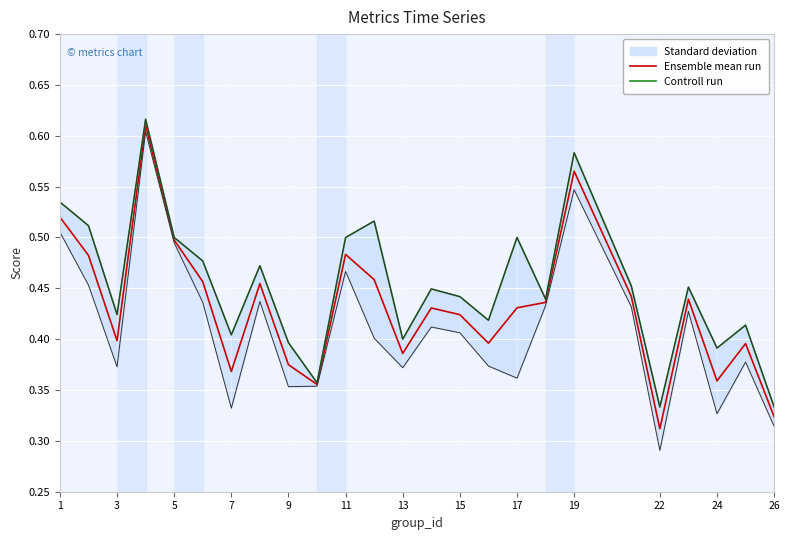

The value of Ensemble mean run at 3 is 0.4. True or false?

True